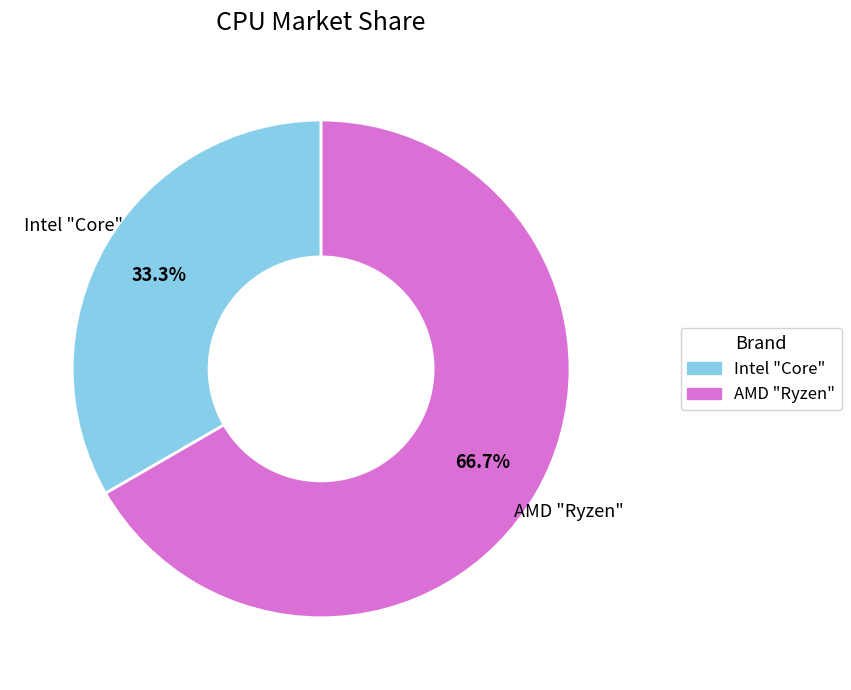

Which category has the biggest portion of the pie?

AMD "Ryzen"